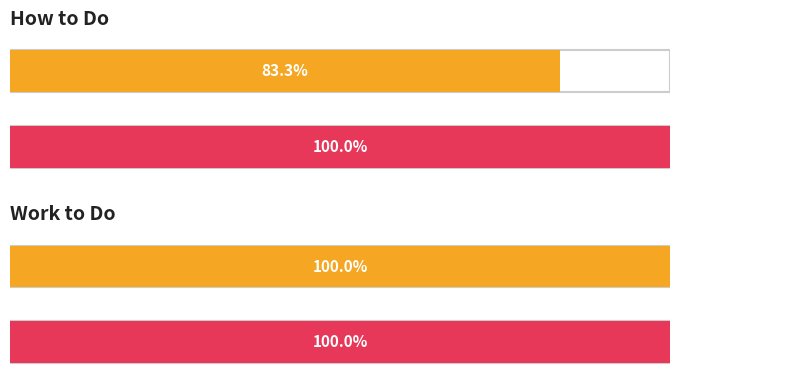

How many bars are there in each group?

2